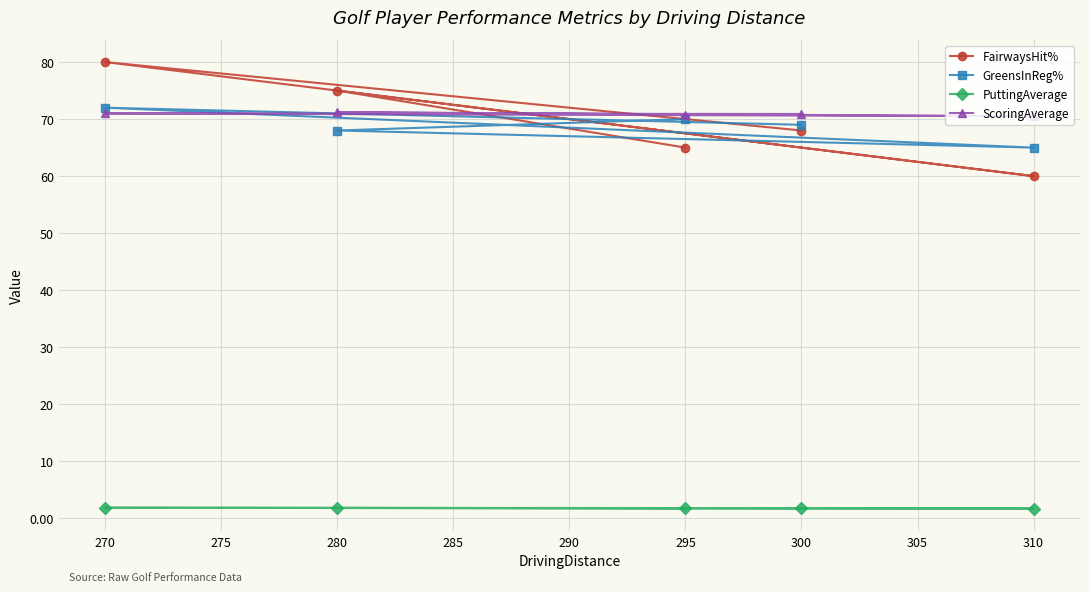

Rank the series at 295 from highest to lowest value.

ScoringAverage, GreensInReg%, FairwaysHit%, PuttingAverage